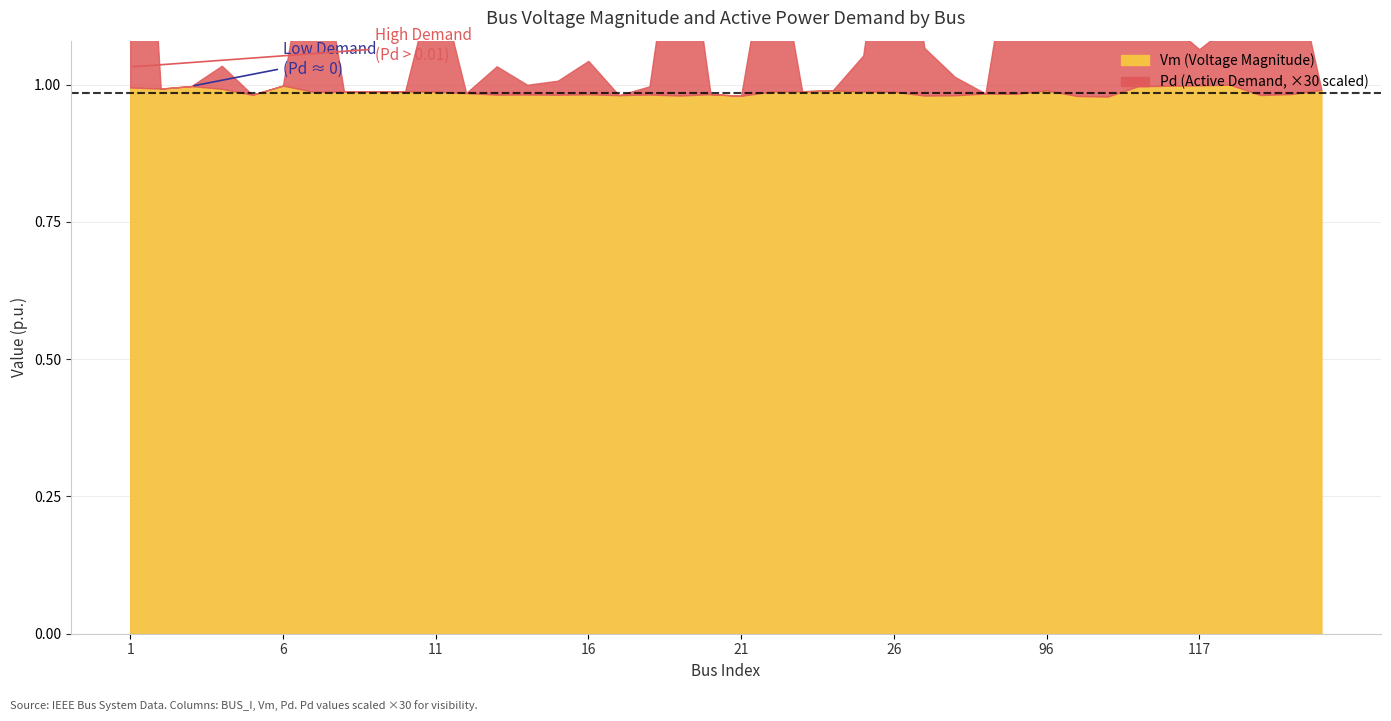

At which category does the chart reach its peak across all series?

118